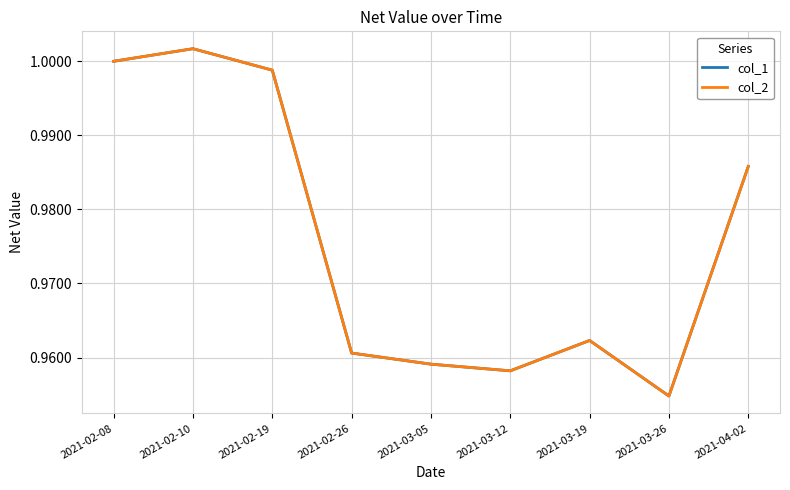

Does the chart have visible grid lines?

Yes